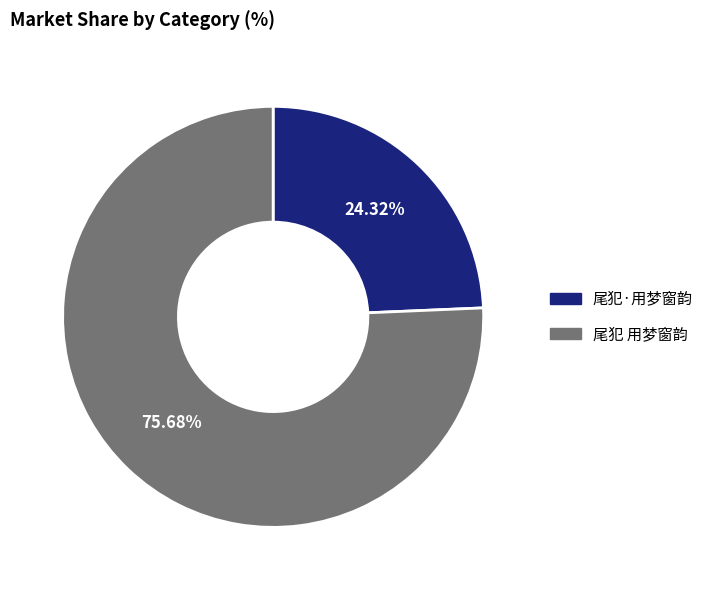

The 尾犯 用梦窗韵 slice represents 85% of the pie. True or false?

False